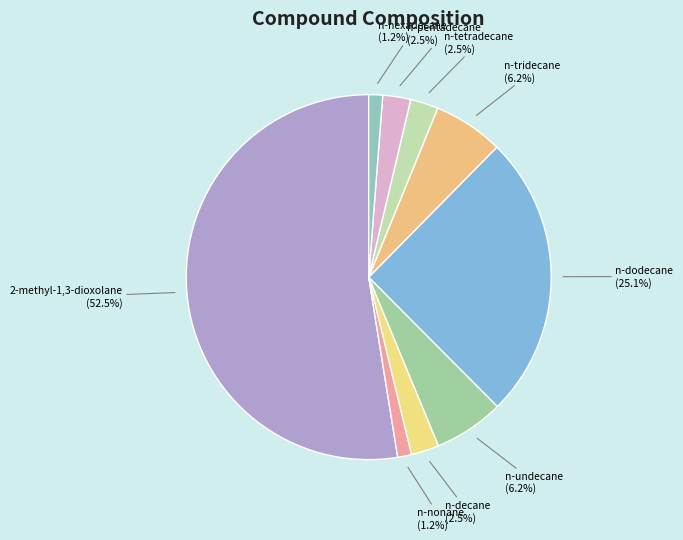

How many segments does this pie chart have?

9